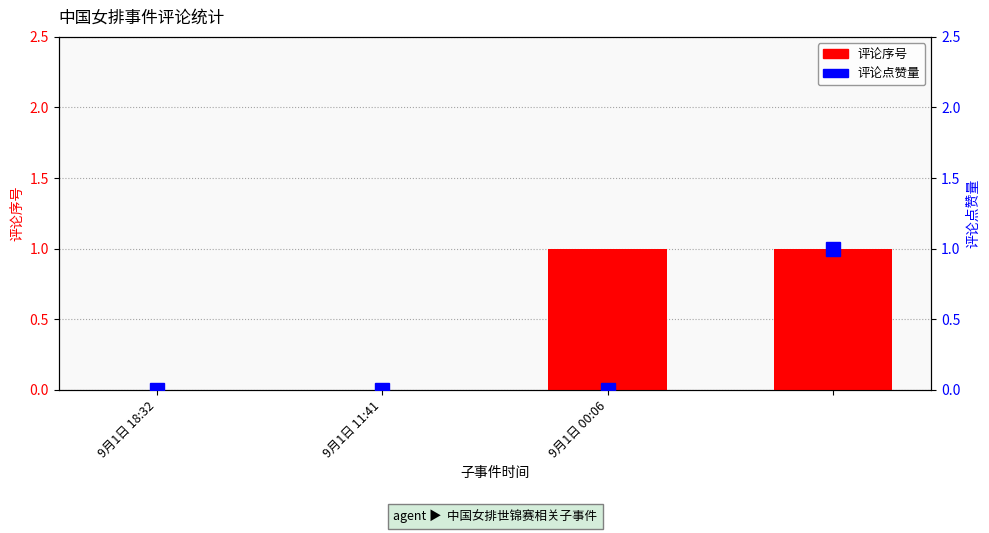

The 评论序号 series shows 0 at 9月1日 18:32. True or false?

True